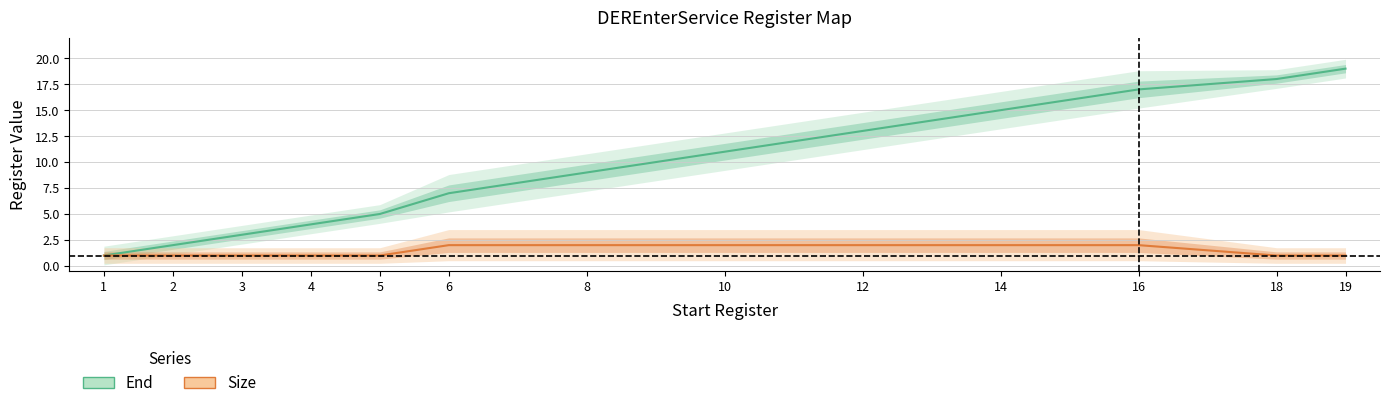

What is the difference between the highest and lowest values at 19?

18